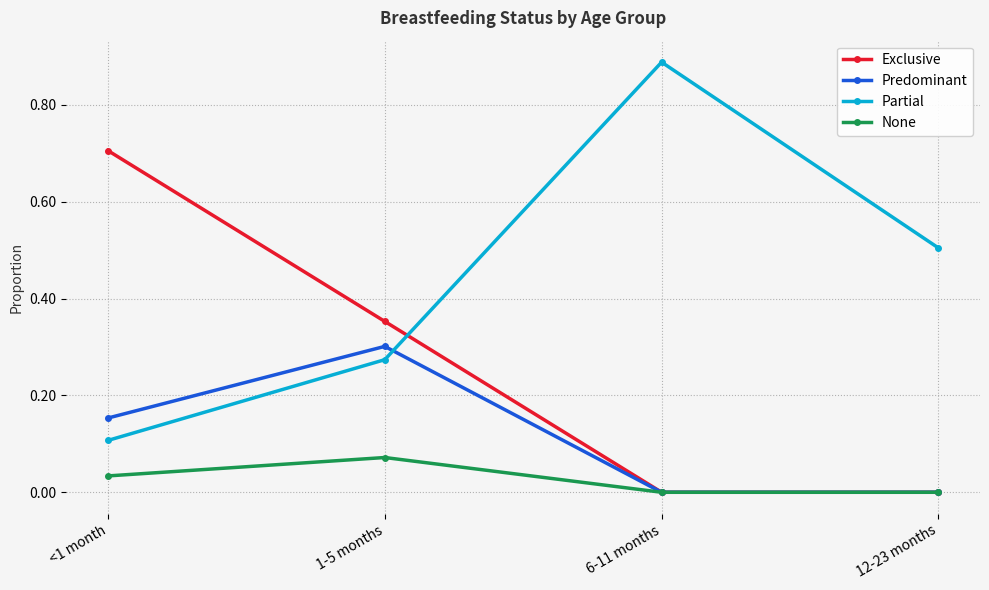

At which label does Exclusive reach its peak?

<1 month